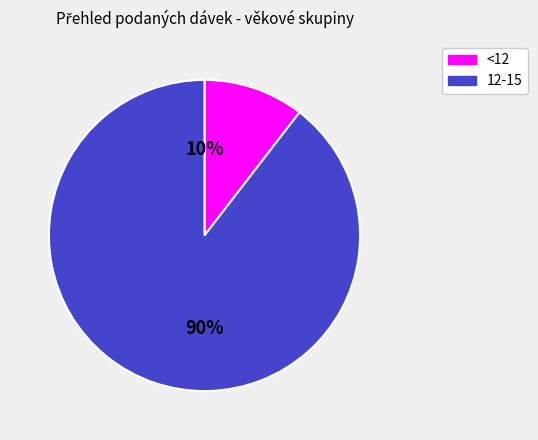

Is the sum of <12 and 12-15 greater than half?

Yes